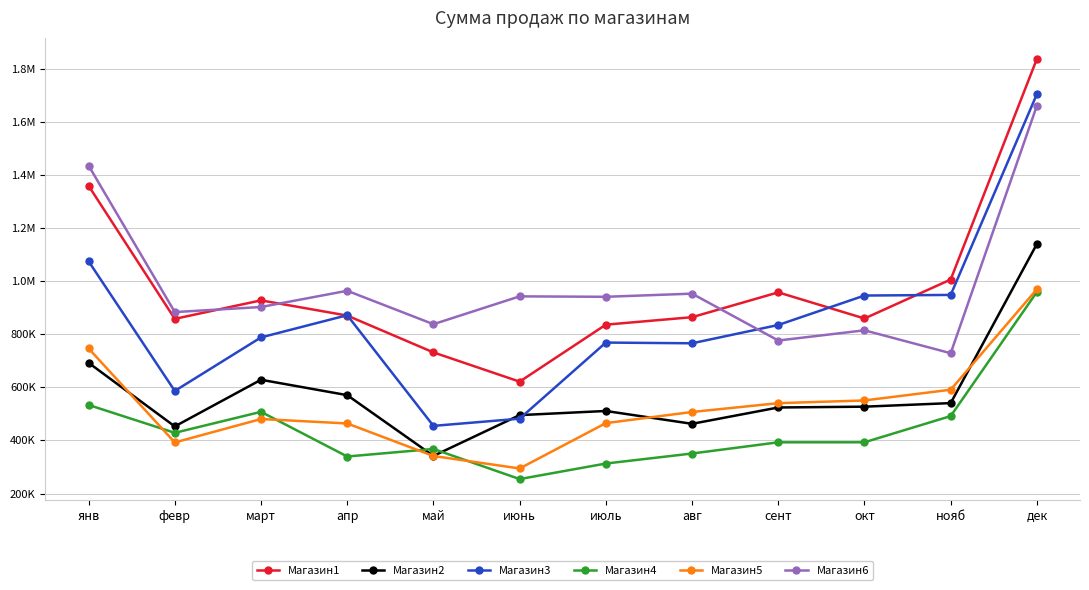

Does the chart display data point markers on the line(s)?

Yes